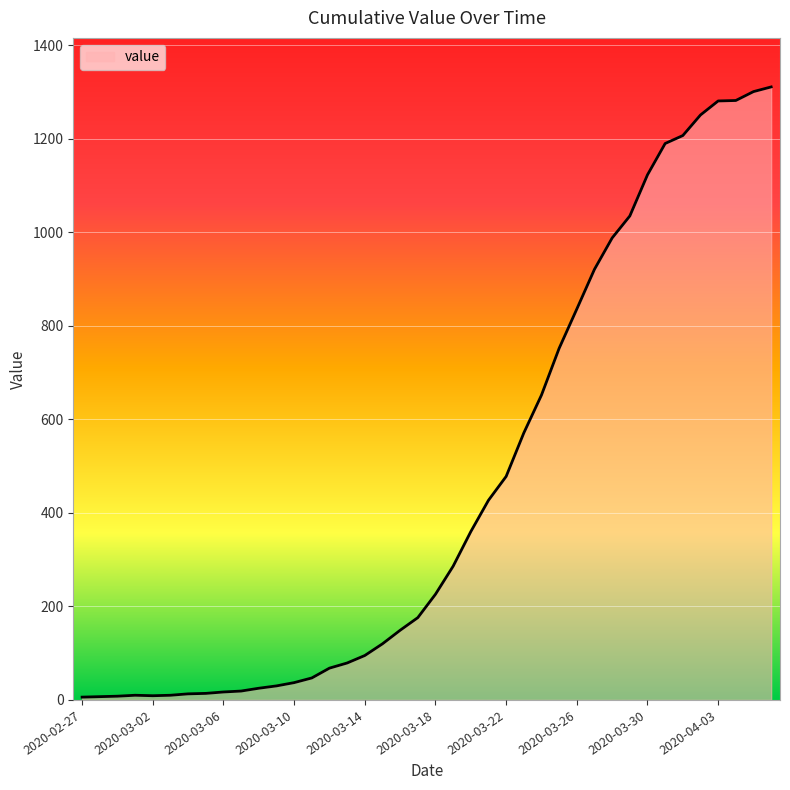

What is the difference between the maximum and minimum values?

1305